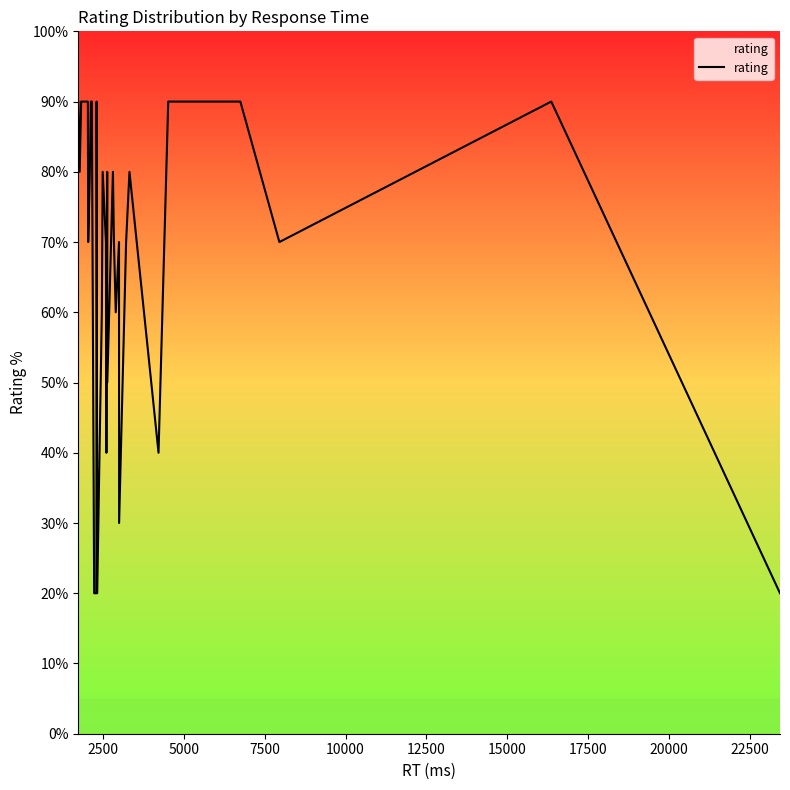

Count the values in the range 60 to 90.

28